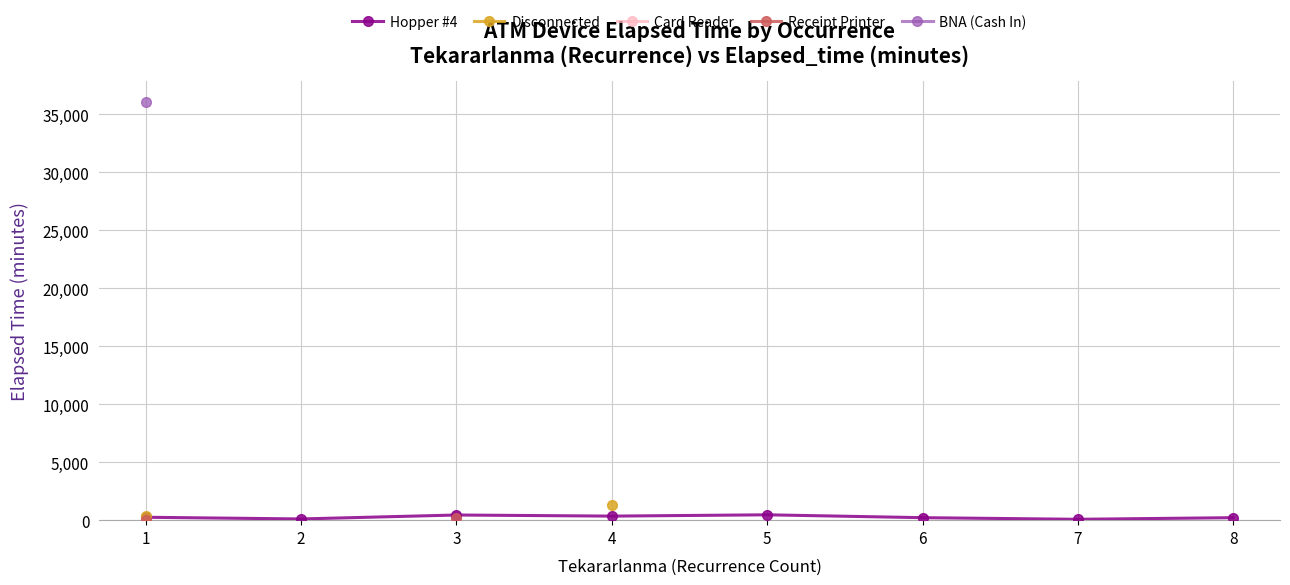

Where is Card Reader nearest to the value 85?

1